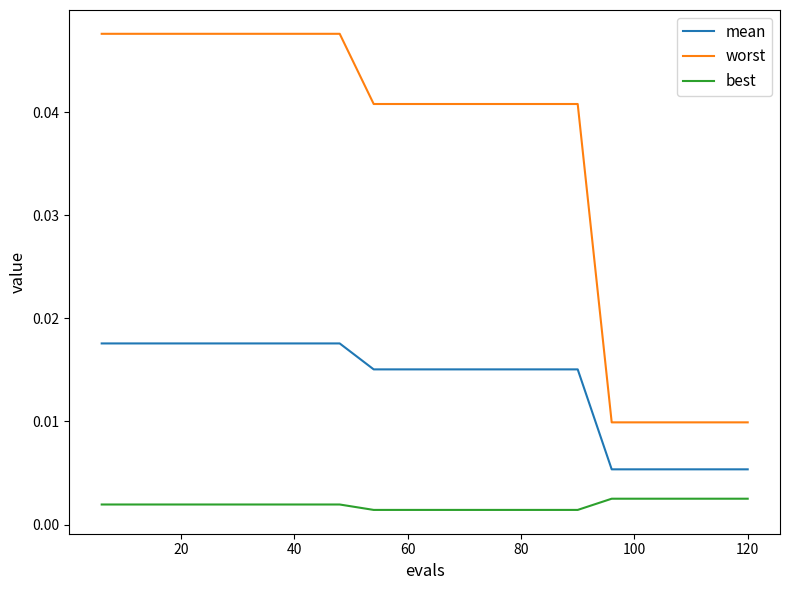

Count the best values in the range 0 to 1.

20